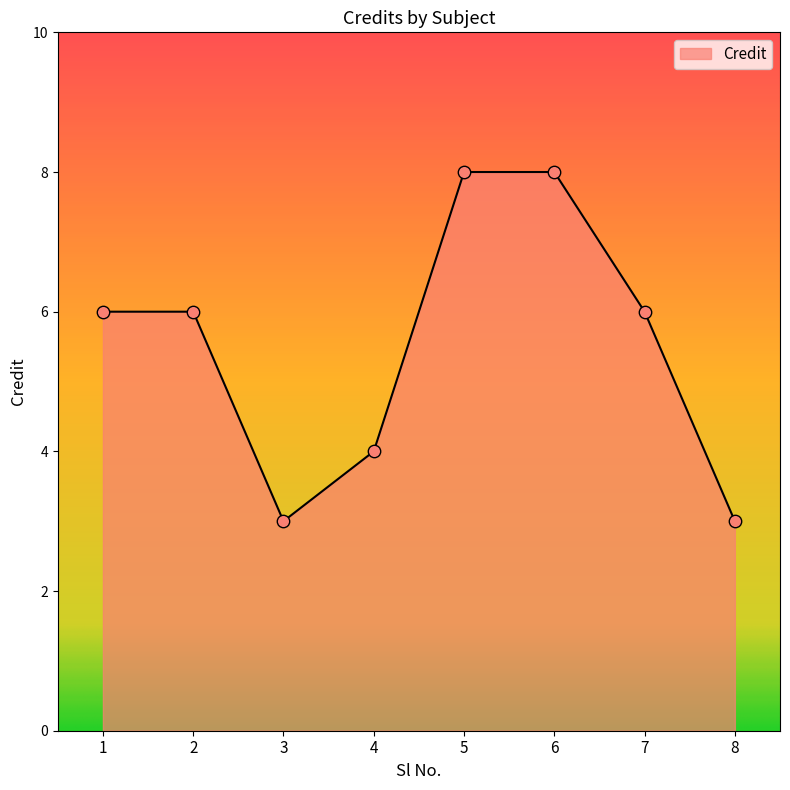

Between 4 and 2, which is larger?

2